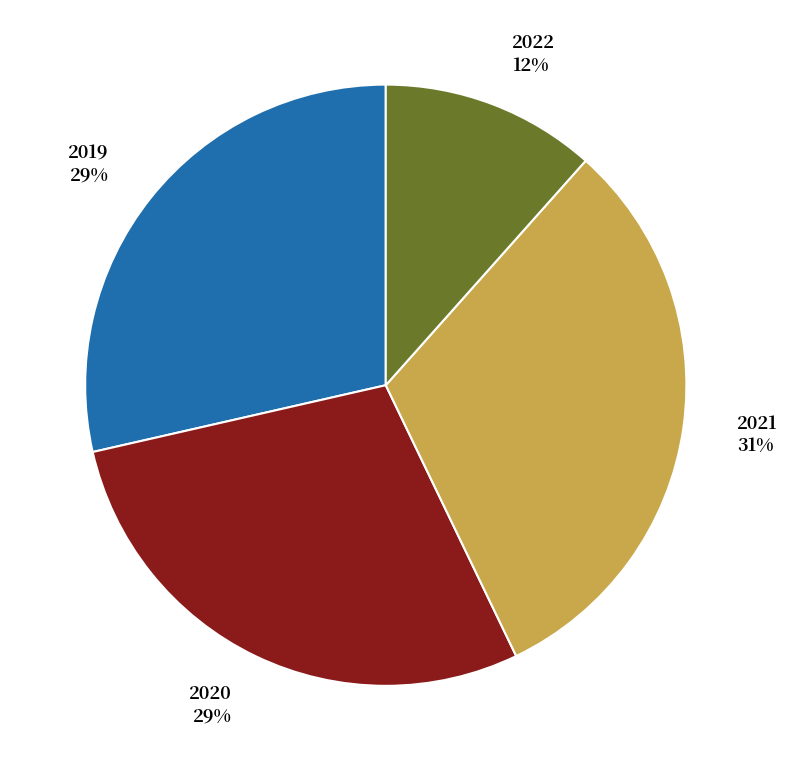

Between 2021 31% and 2020 29%, which is larger?

2021 31%